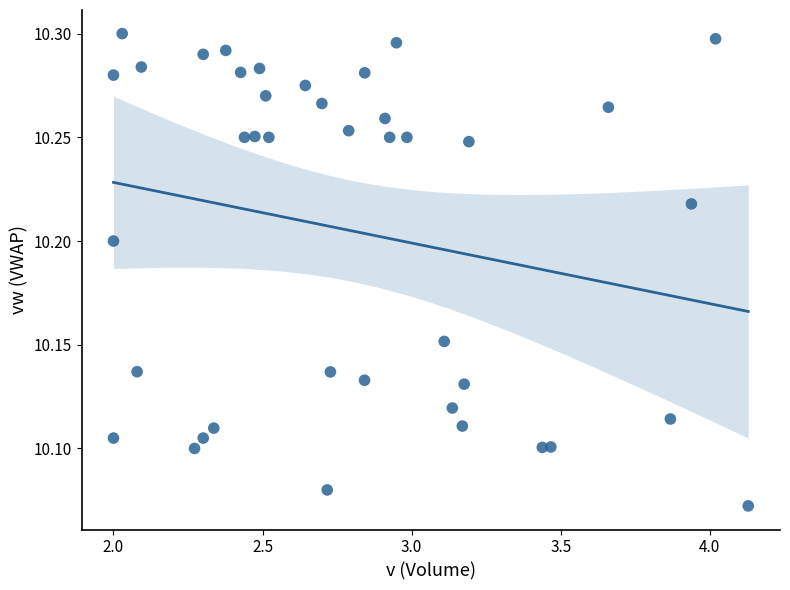

What is the range of X values (max minus min)?

2.1